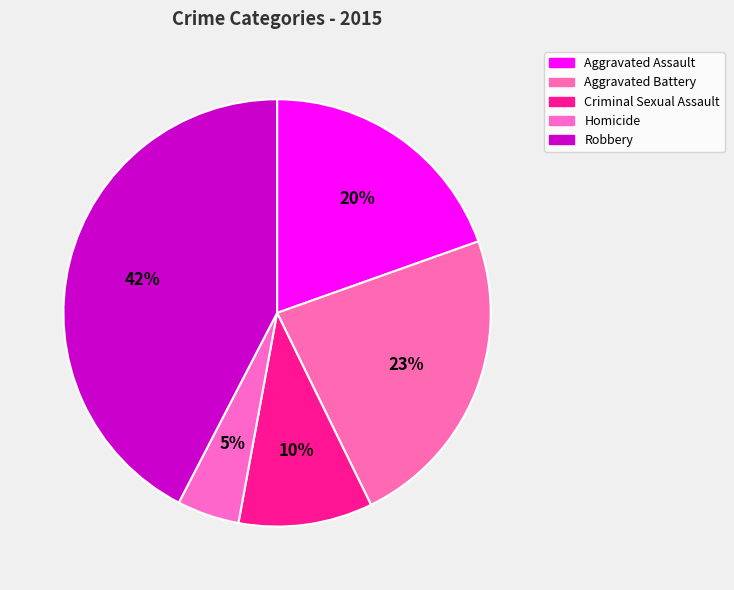

What percentage do Aggravated Assault and Aggravated Battery together represent?

42.8%